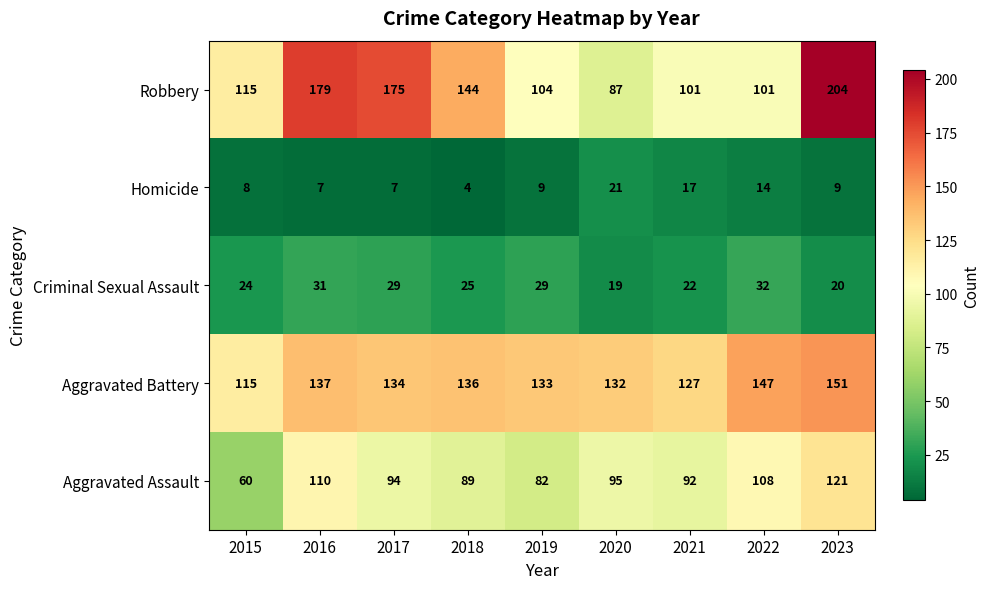

At which category is the sum across all series the highest?

2023